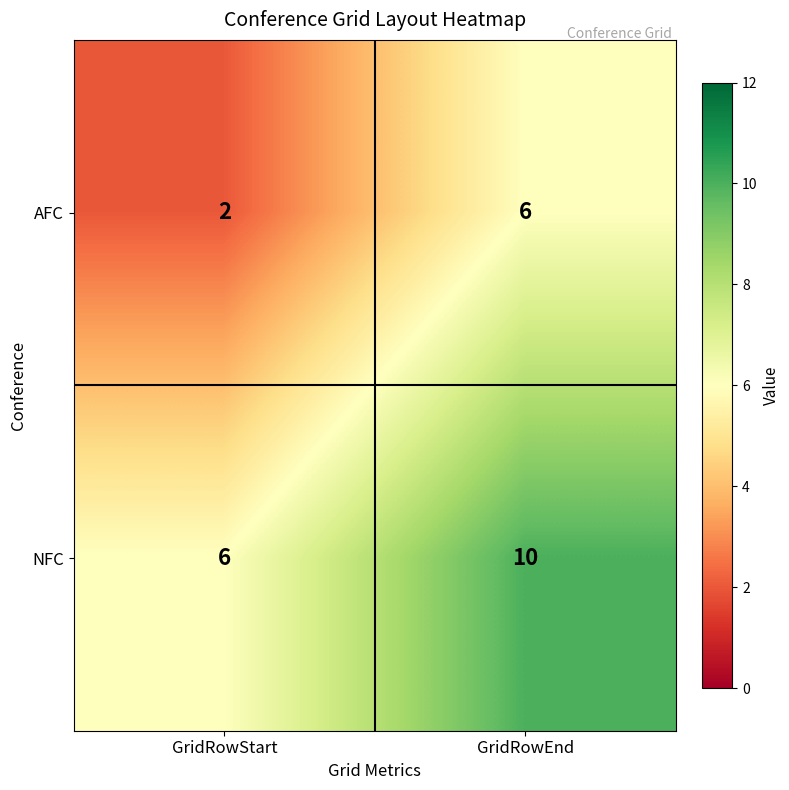

The value of NFC at GridRowStart is 6. True or false?

True